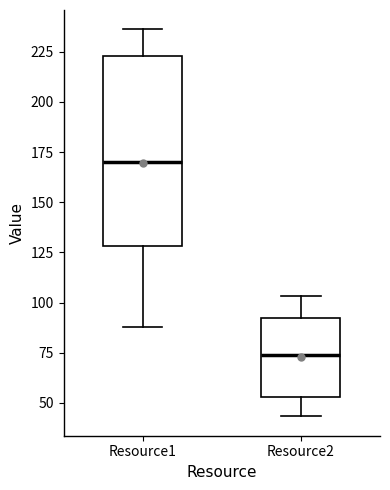

Where is the lower edge of the box for Resource1 on the y-axis? The values are not printed on the chart, so give them approximately, as read against the axis.

130